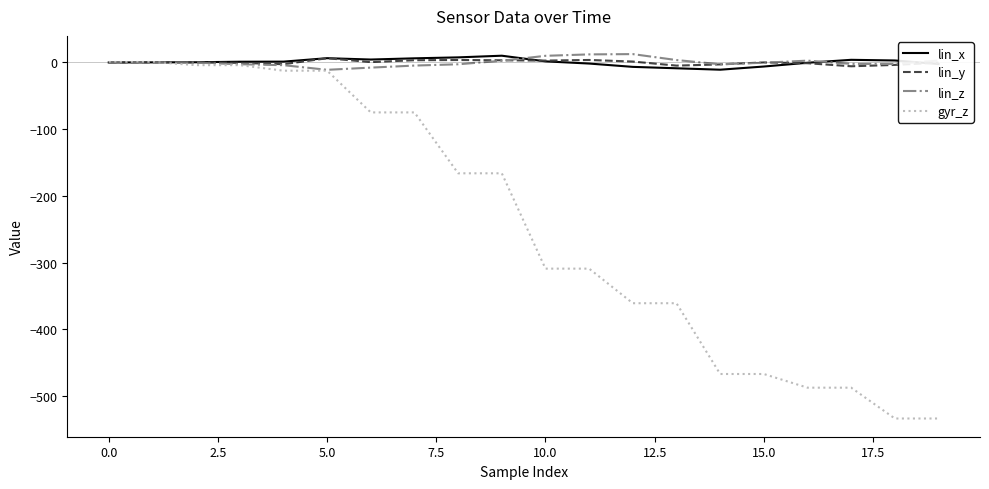

Which series has the largest range (max minus min)?

gyr_z